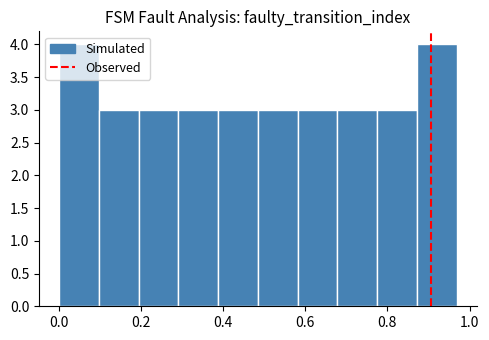

Reading left to right, transcribe this chart: for each bar, give the range it covers on the x-axis and its height. Neither the bar edges nor the heights are printed on the chart, so give them approximately, as read against the axes.

0.00 to 0.10: 4
0.10 to 0.20: 3
0.20 to 0.30: 3
0.30 to 0.38: 3
0.38 to 0.48: 3
0.48 to 0.58: 3
0.58 to 0.68: 3
0.68 to 0.78: 3
0.78 to 0.88: 3
0.88 to 0.96: 4